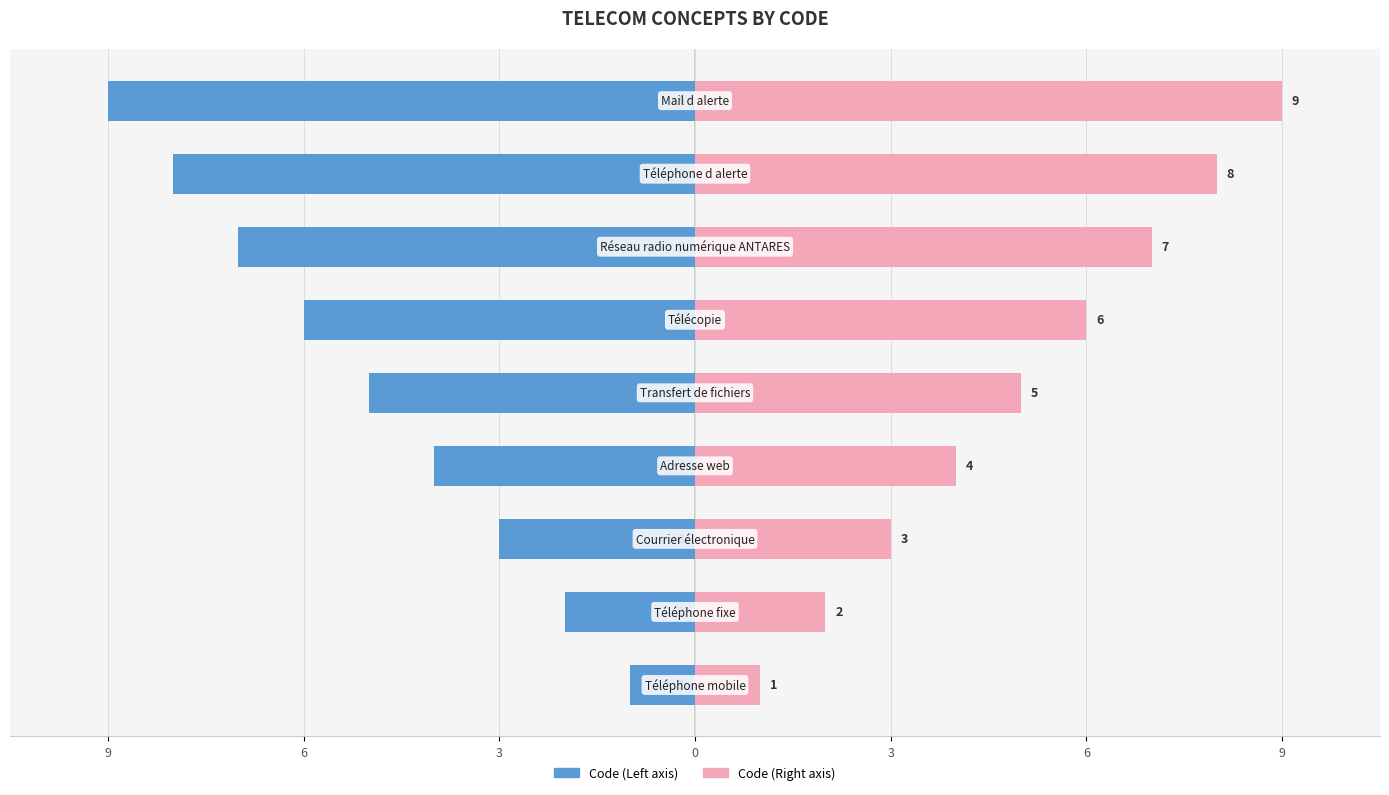

What is the difference between the maximum and minimum values in the Code (Left) series?

8